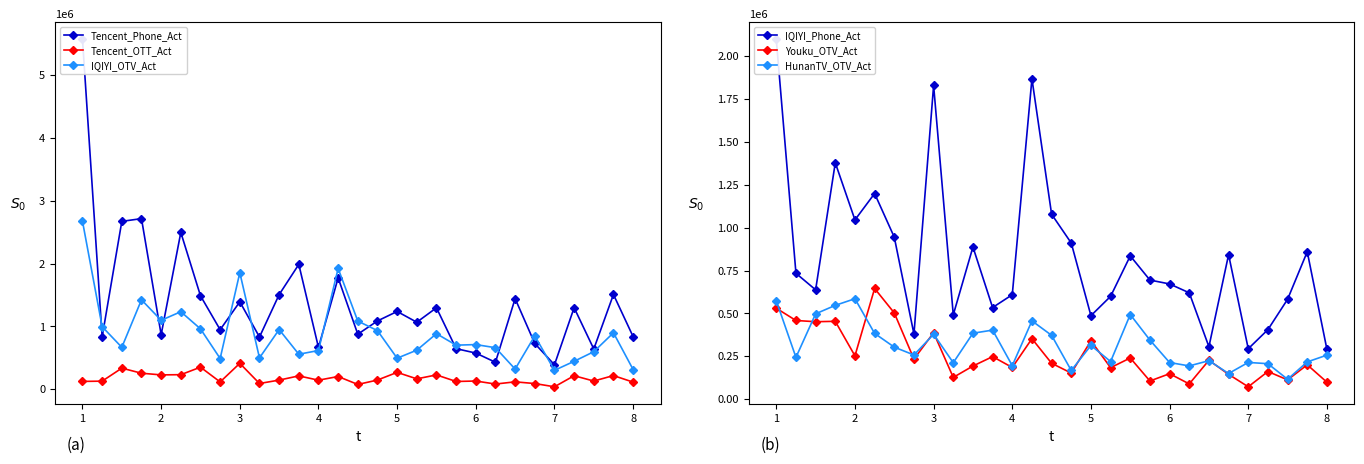

True or false: Tencent_OTT_Act and Tencent_Phone_Act intersect in this chart.

False